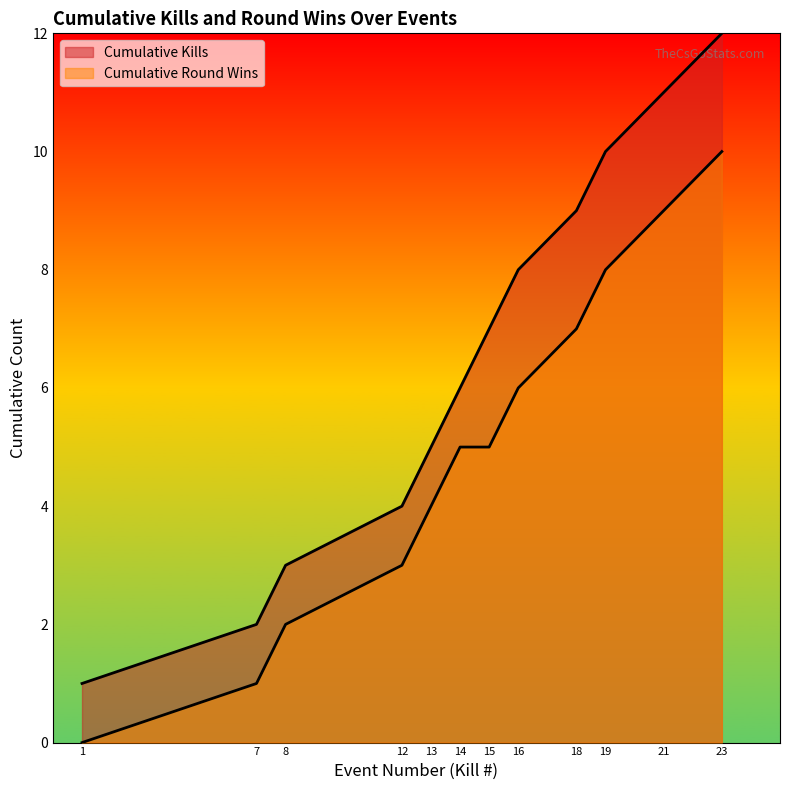

At which category is the sum across all series the highest?

23